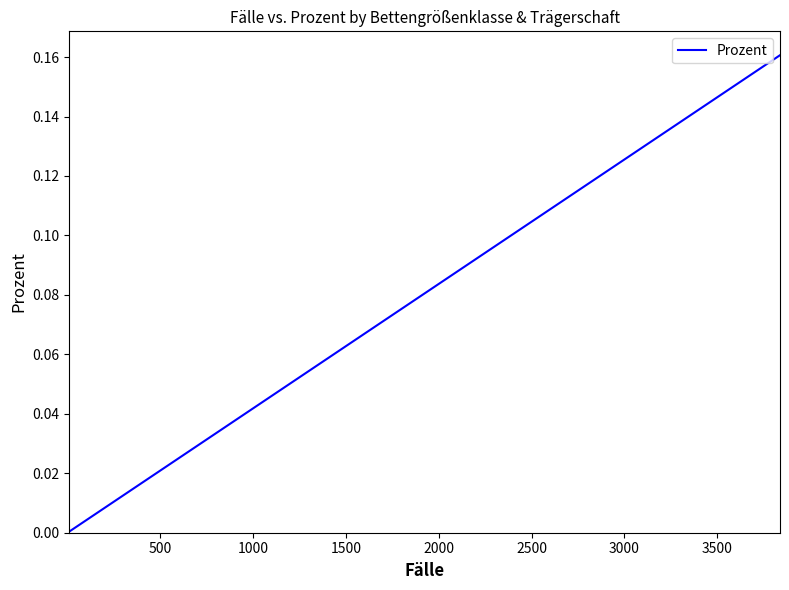

Reading left to right, list all the values displayed in this chart.

0.0	0.0	0.0	0.0	0.0	0.0	0.0	0.0	0.0	0.0	0.0	0.0	0.0	0.0	0.0	0.0	0.0	0.0	0.0	0.0	0.0	0.0	0.0	0.0	0.0	0.0	0.0	0.0	0.0	0.0	0.0	0.0	0.0	0.1	0.1	0.1	0.2